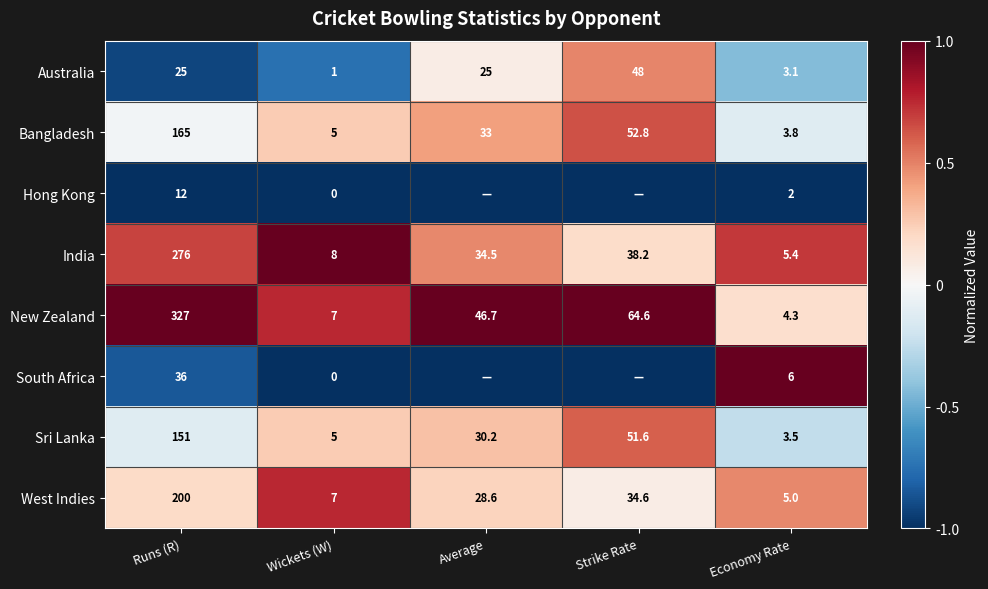

What is the spread (max minus min) of values at Economy Rate?

4.0